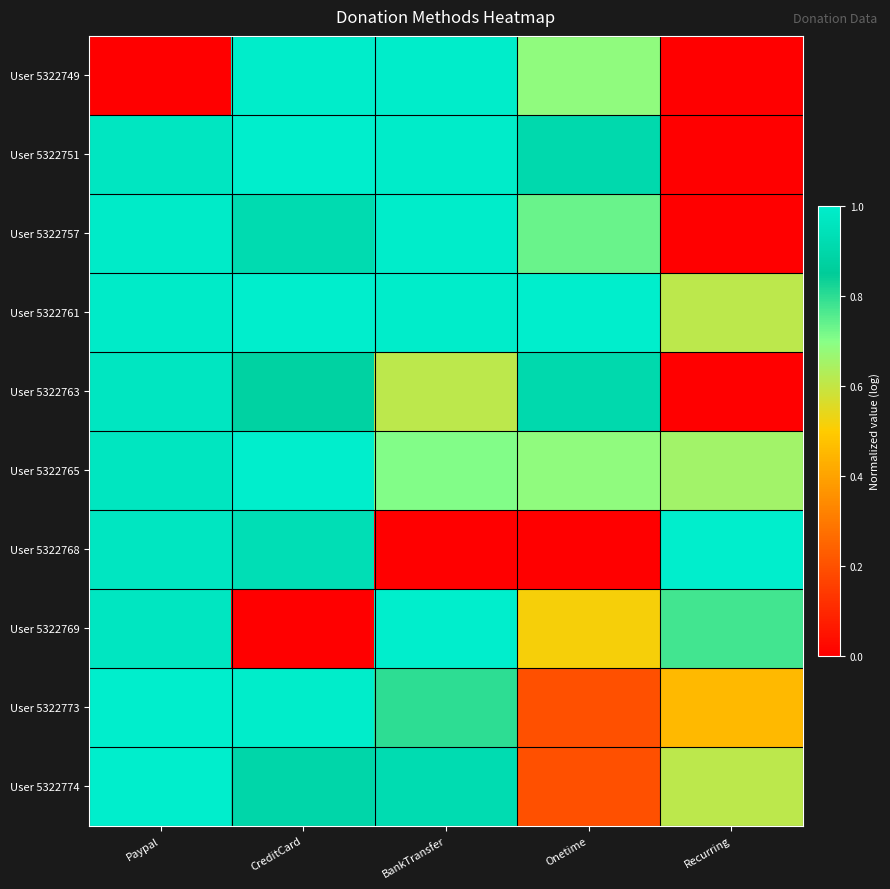

Reading left to right, what are all the values shown in this chart?

User 5322749: Paypal=0.0	CreditCard=1.0	BankTransfer=1.0	Onetime=0.7	Recurring=0.0
User 5322751: Paypal=1.0	CreditCard=1.0	BankTransfer=1.0	Onetime=0.9	Recurring=0.0
User 5322757: Paypal=1.0	CreditCard=0.9	BankTransfer=1.0	Onetime=0.7	Recurring=0.0
User 5322761: Paypal=1.0	CreditCard=1.0	BankTransfer=1.0	Onetime=1.0	Recurring=0.6
User 5322763: Paypal=1.0	CreditCard=0.9	BankTransfer=0.6	Onetime=0.9	Recurring=0.0
User 5322765: Paypal=1.0	CreditCard=1.0	BankTransfer=0.7	Onetime=0.7	Recurring=0.7
User 5322768: Paypal=1.0	CreditCard=0.9	BankTransfer=0.0	Onetime=0.0	Recurring=1.0
User 5322769: Paypal=1.0	CreditCard=0.0	BankTransfer=1.0	Onetime=0.5	Recurring=0.8
User 5322773: Paypal=1.0	CreditCard=1.0	BankTransfer=0.8	Onetime=0.2	Recurring=0.5
User 5322774: Paypal=1.0	CreditCard=0.9	BankTransfer=0.9	Onetime=0.2	Recurring=0.6